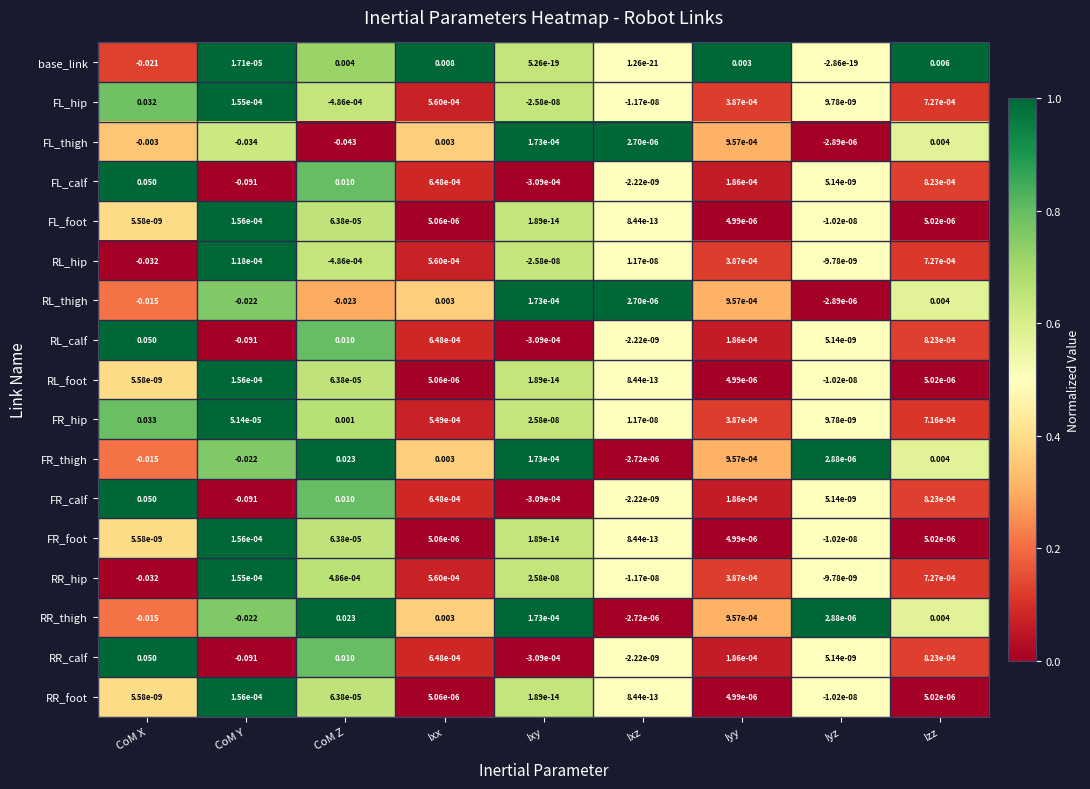

How many series are shown in this chart?

17